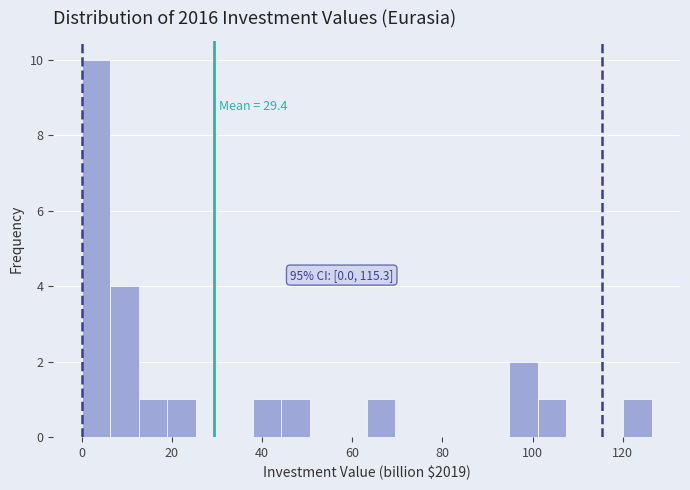

Read against the x-axis, roughly where is the centre of the tallest bar?

4